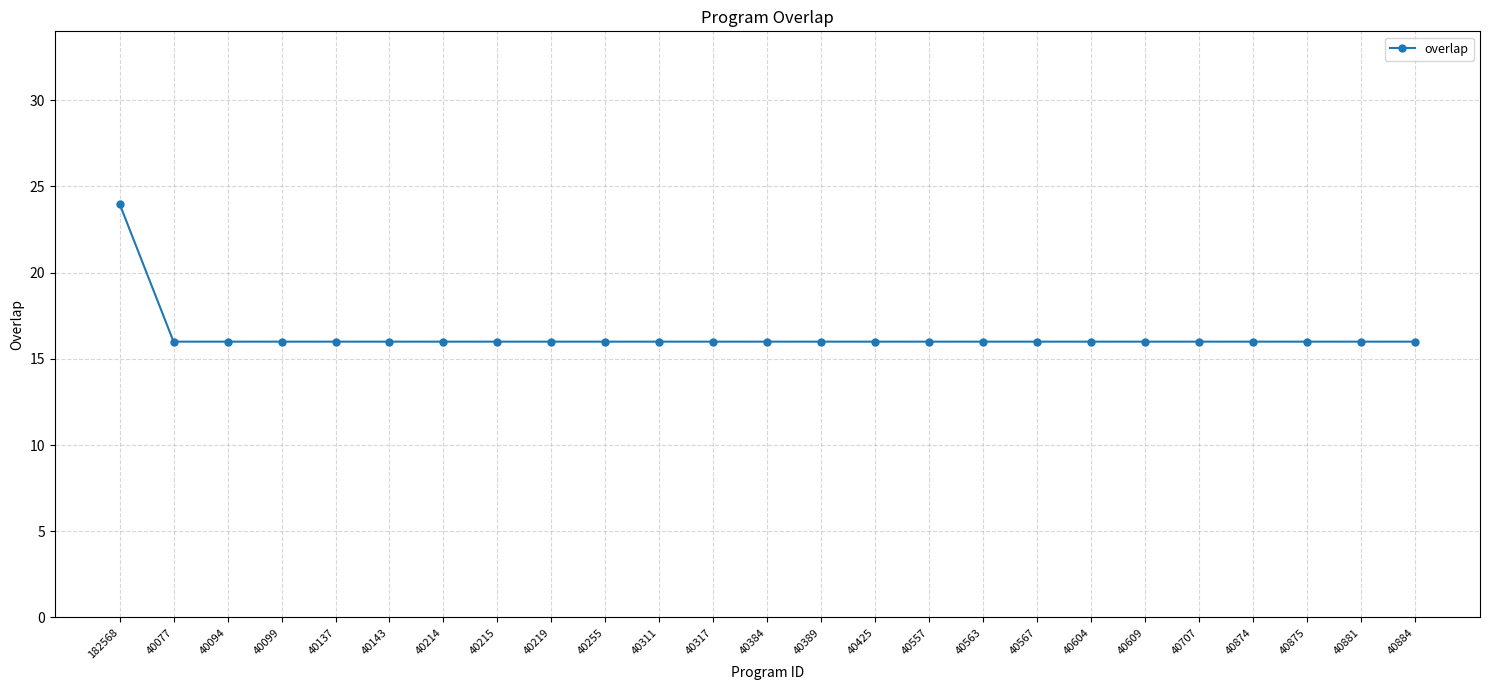

How many lines are shown in the chart?

1